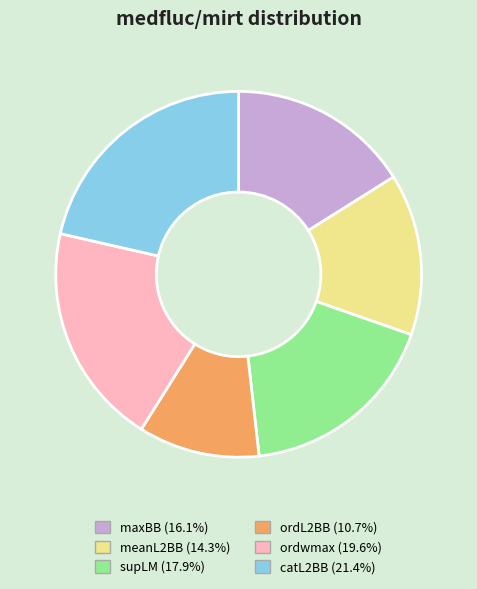

Combined, do maxBB and ordwmax account for over 50%?

No